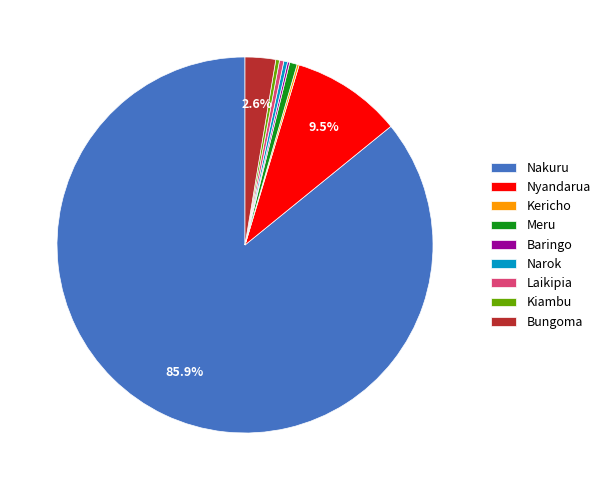

What percentage do Nyandarua and Bungoma together represent?

12.1%